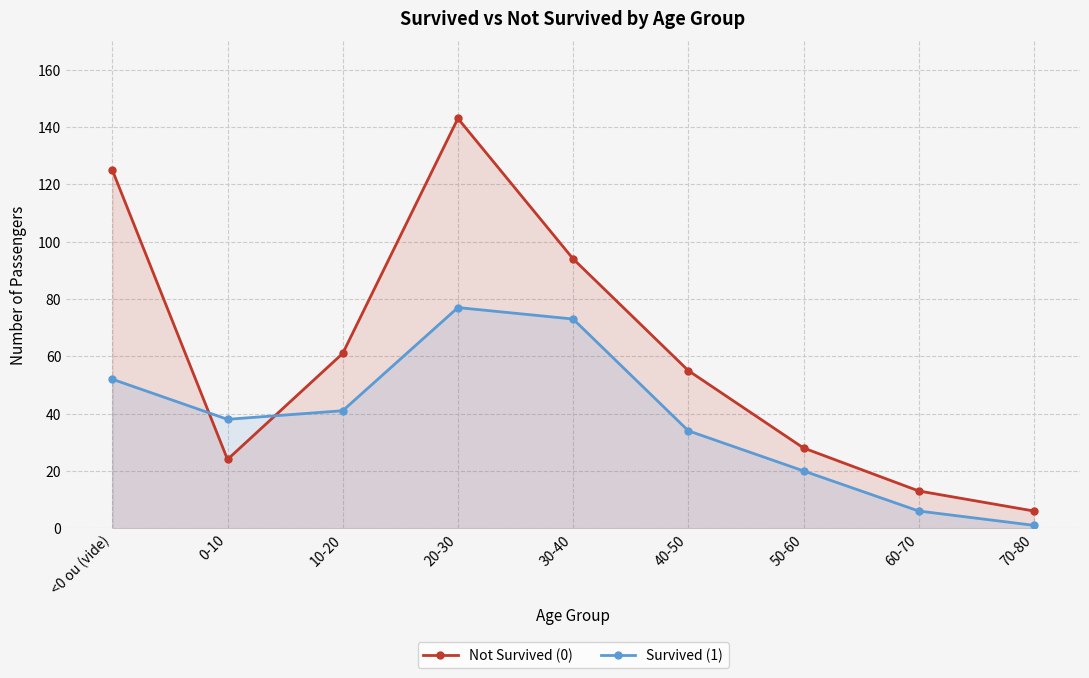

True or false: Not Survived (0) has a value of 32 at 0-10.

False